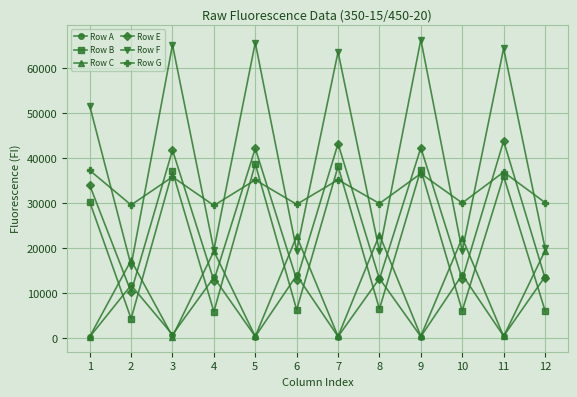

Which series has the largest range (max minus min)?

Row F